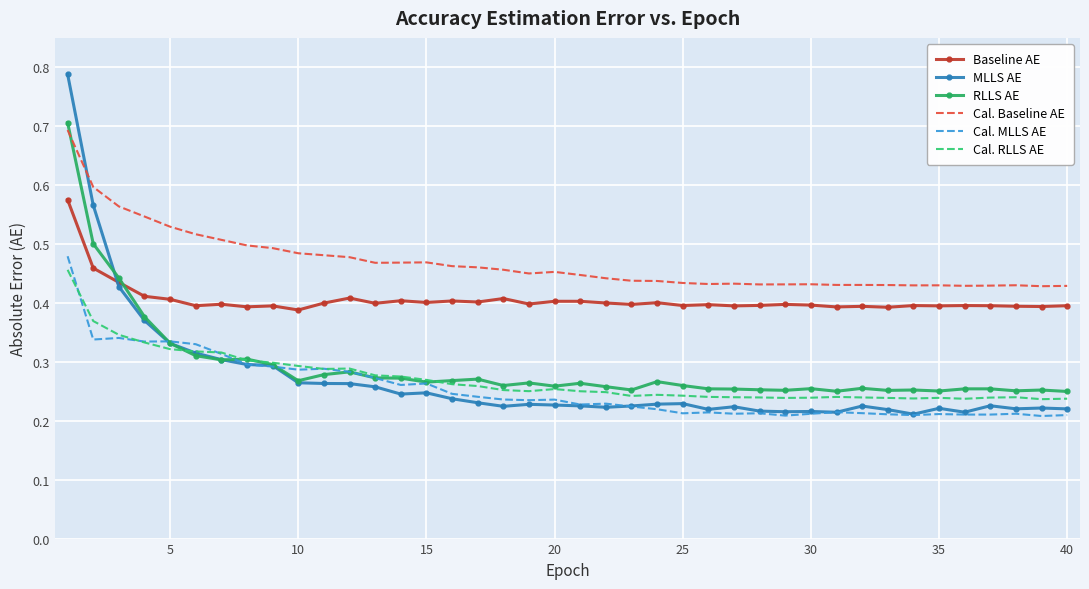

Which series has the largest range (max minus min)?

MLLS AE